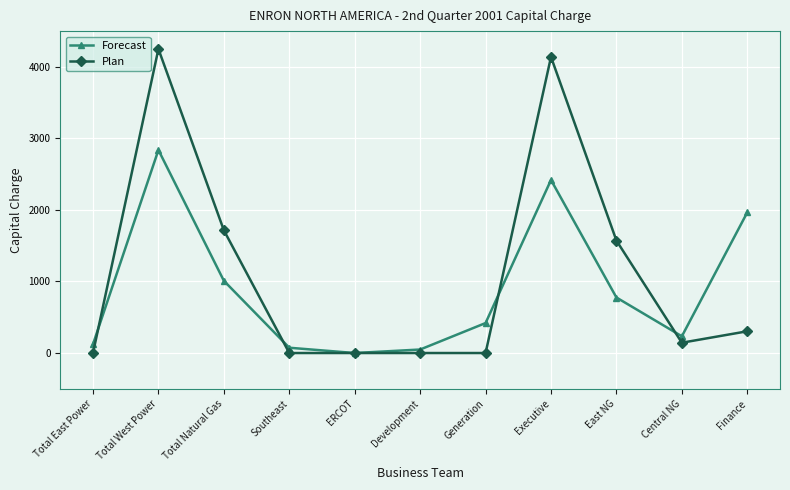

Does the chart have visible grid lines?

Yes